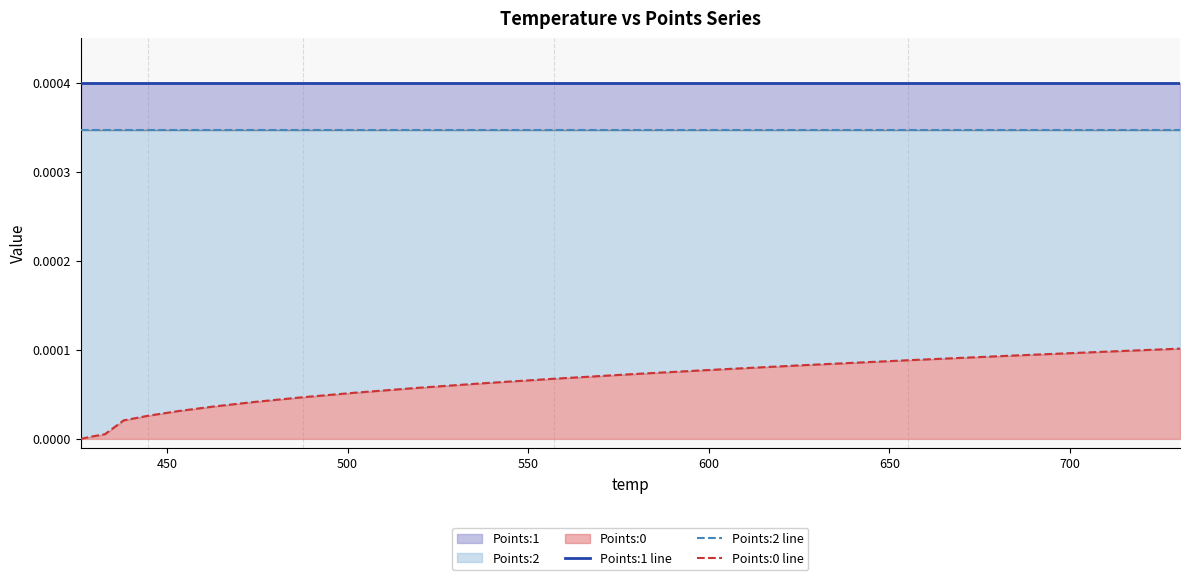

Reading left to right, what are all the values shown in this chart?

Points:1 line: 0.0	0.0	0.0	0.0	0.0	0.0	0.0	0.0	0.0	0.0	0.0	0.0	0.0	0.0	0.0	0.0	0.0	0.0	0.0	0.0
Points:2 line: 0.0	0.0	0.0	0.0	0.0	0.0	0.0	0.0	0.0	0.0	0.0	0.0	0.0	0.0	0.0	0.0	0.0	0.0	0.0	0.0
Points:0 line: 0.0	0.0	0.0	0.0	0.0	0.0	0.0	0.0	0.0	0.0	0.0	0.0	0.0	0.0	0.0	0.0	0.0	0.0	0.0	0.0